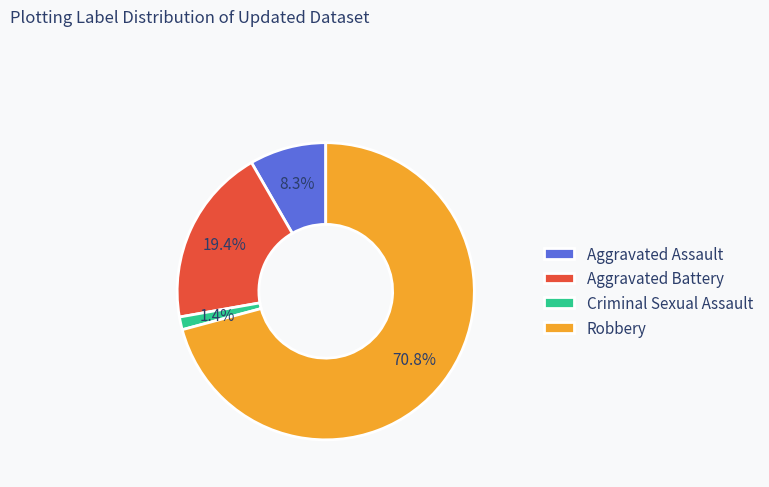

What is the smallest slice in the pie chart?

Criminal Sexual Assault